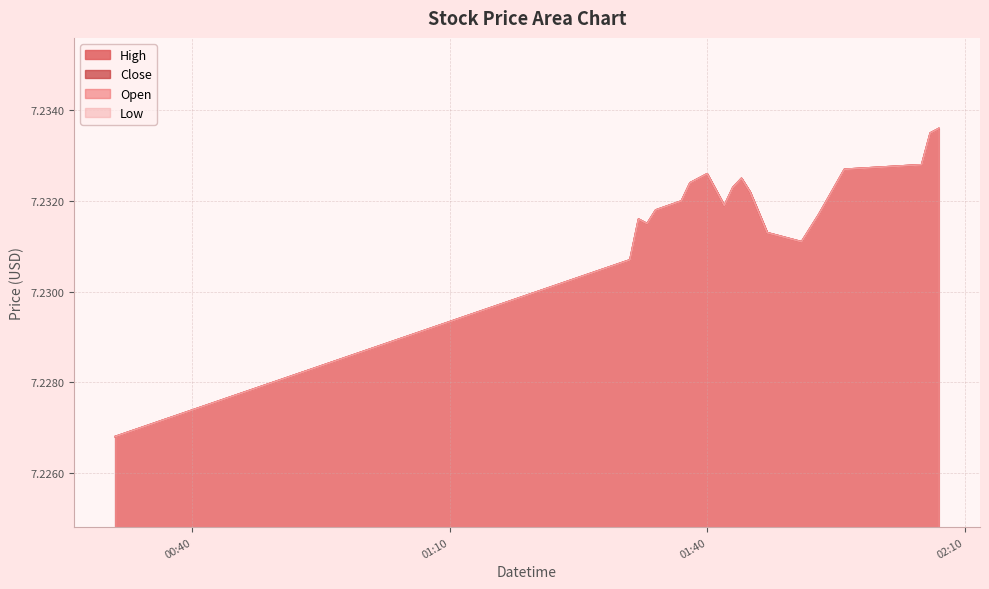

Between 2025-03-19 01:31:00 and 2025-03-19 01:45:00, which series saw the biggest shift?

Close